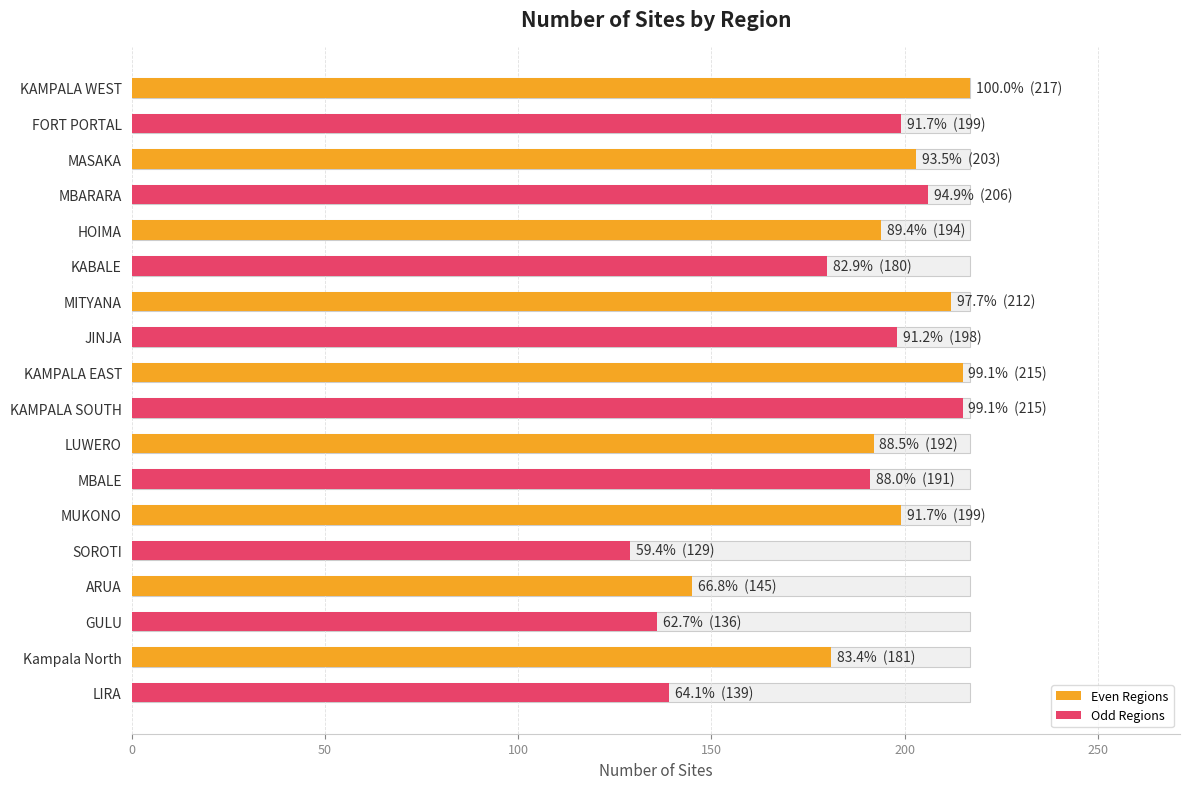

What is the maximum value shown in the chart?

217